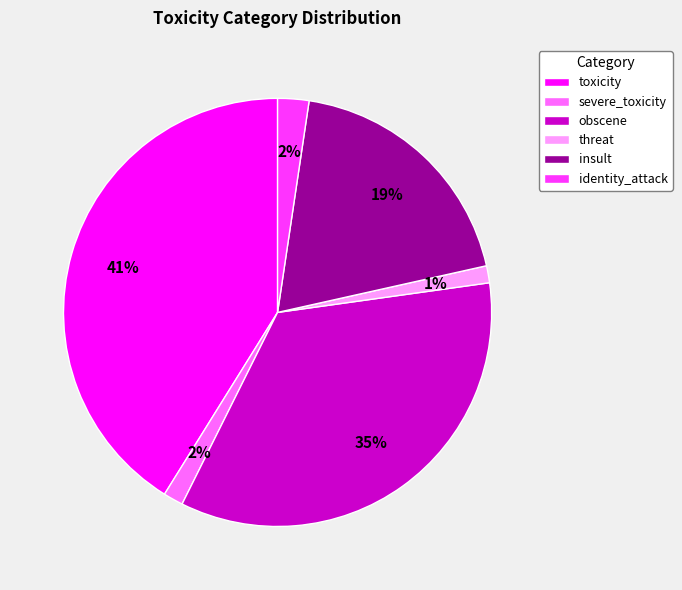

Does toxicity account for over 50% of the chart?

No